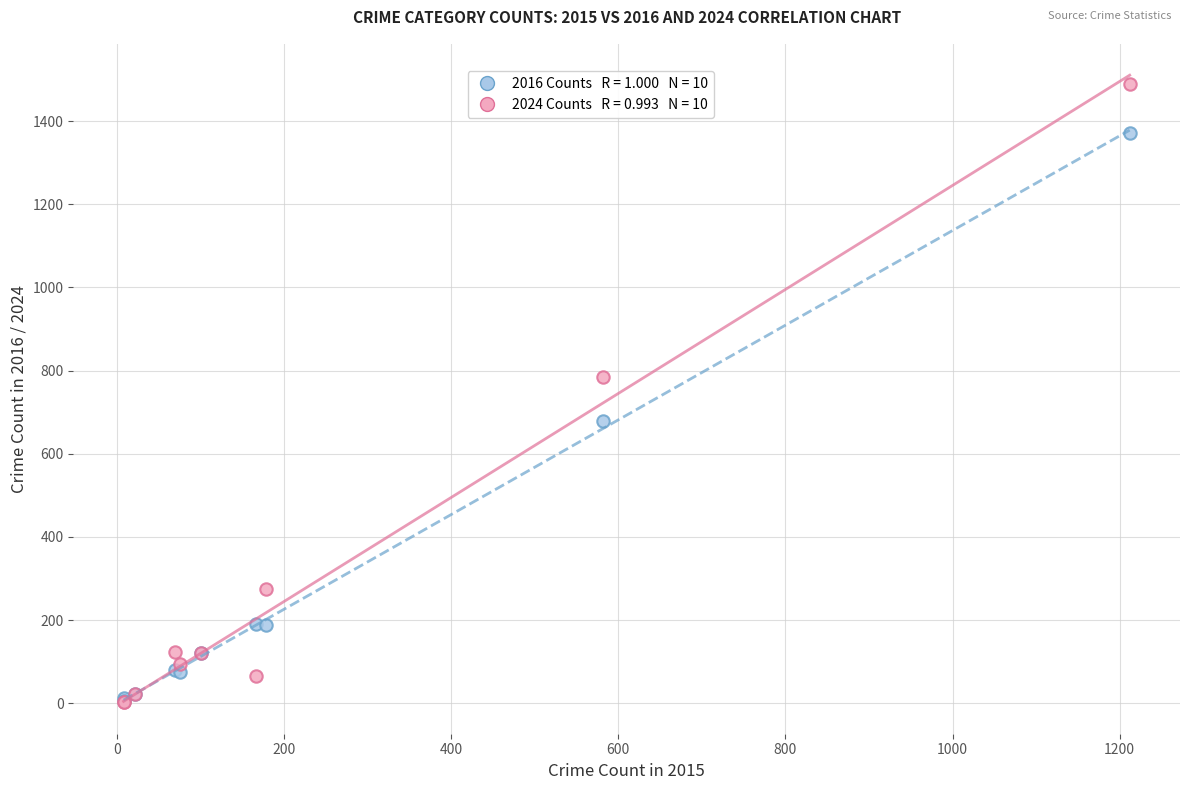

Across all series, what Y value is closest to 745?

785